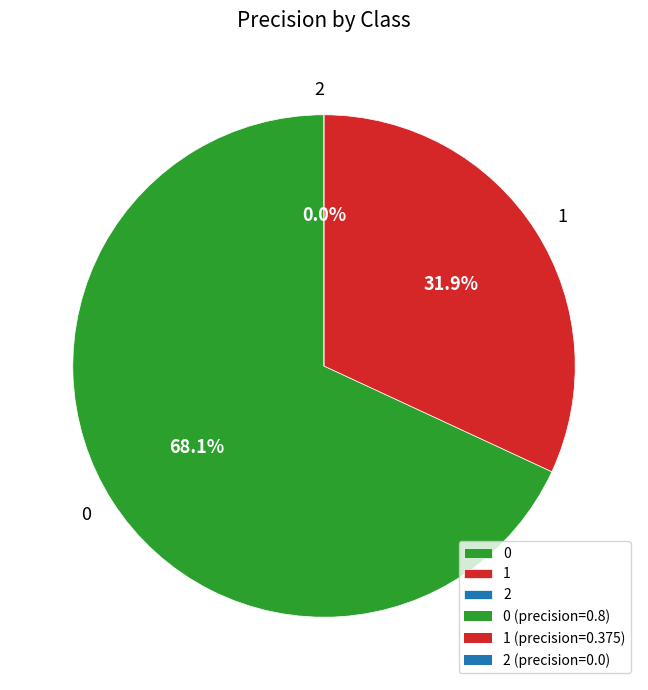

Is it true that 2 is 0% of the pie?

True